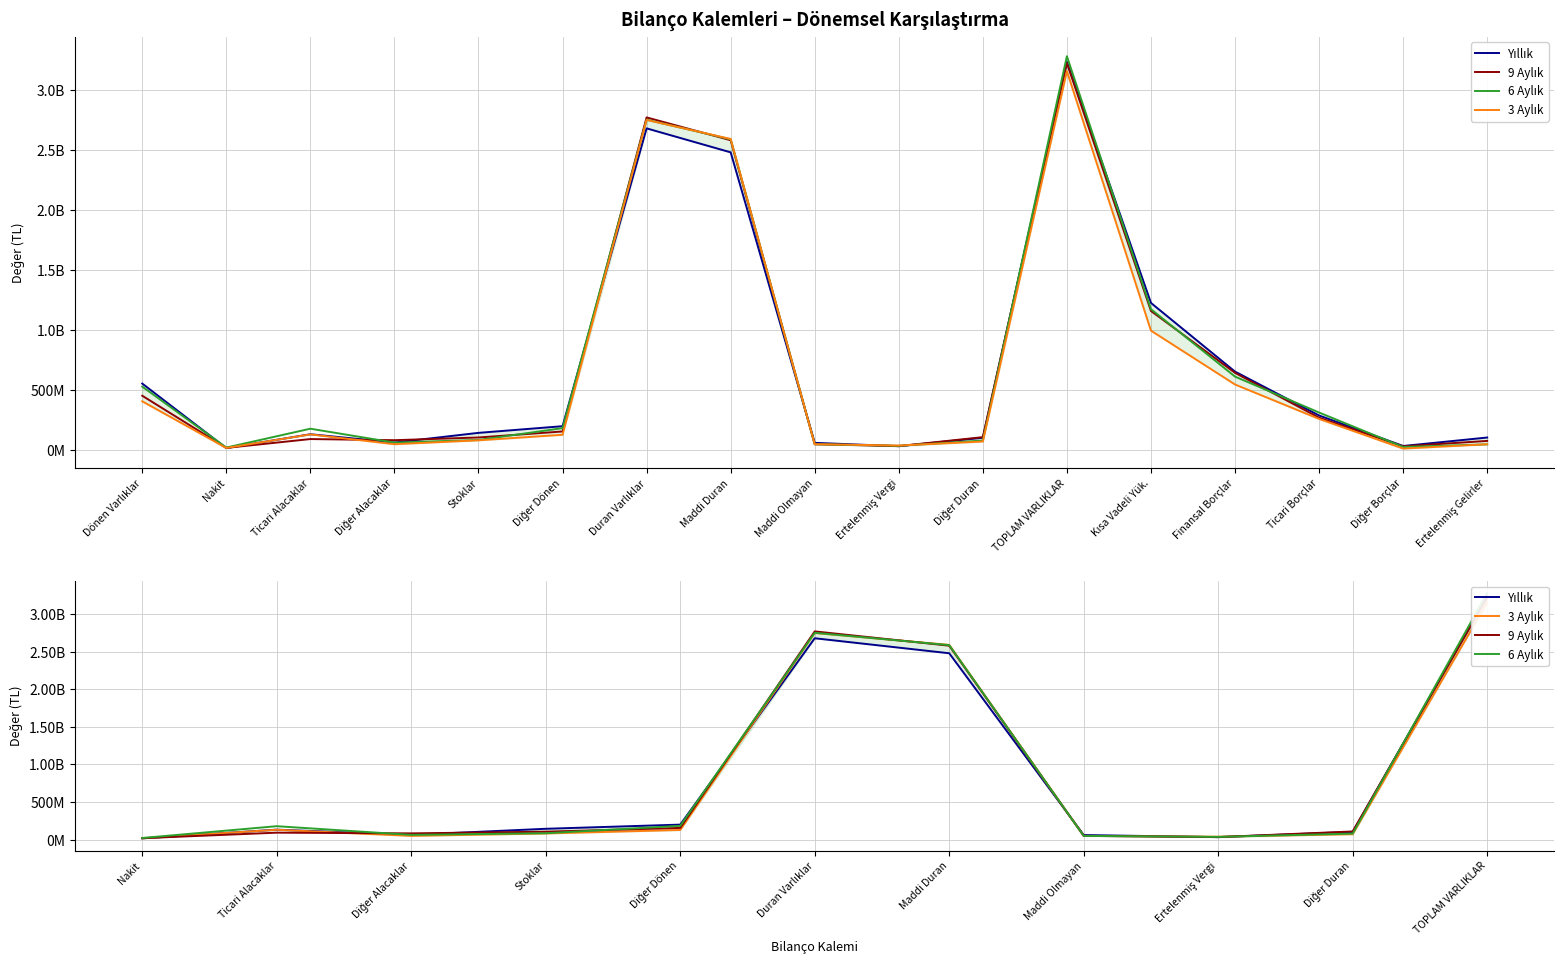

Which series ends up on top after the final intersection of 3 Aylık and 6 Aylık?

6 Aylık